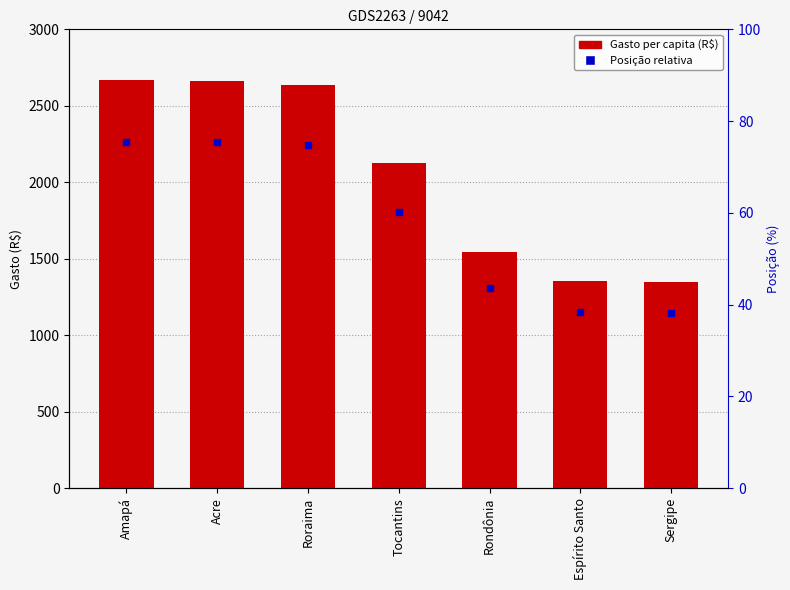

How many categories are shown in the chart?

7